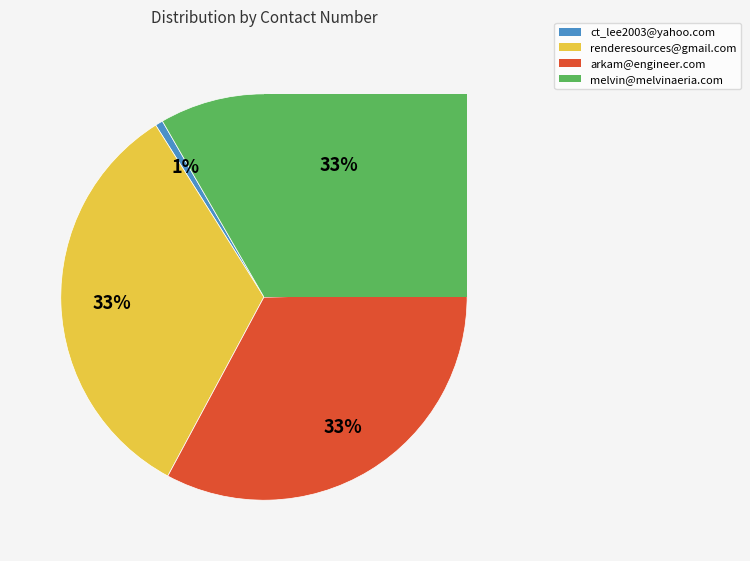

Which has a higher value, renderesources@gmail.com or melvin@melvinaeria.com?

renderesources@gmail.com